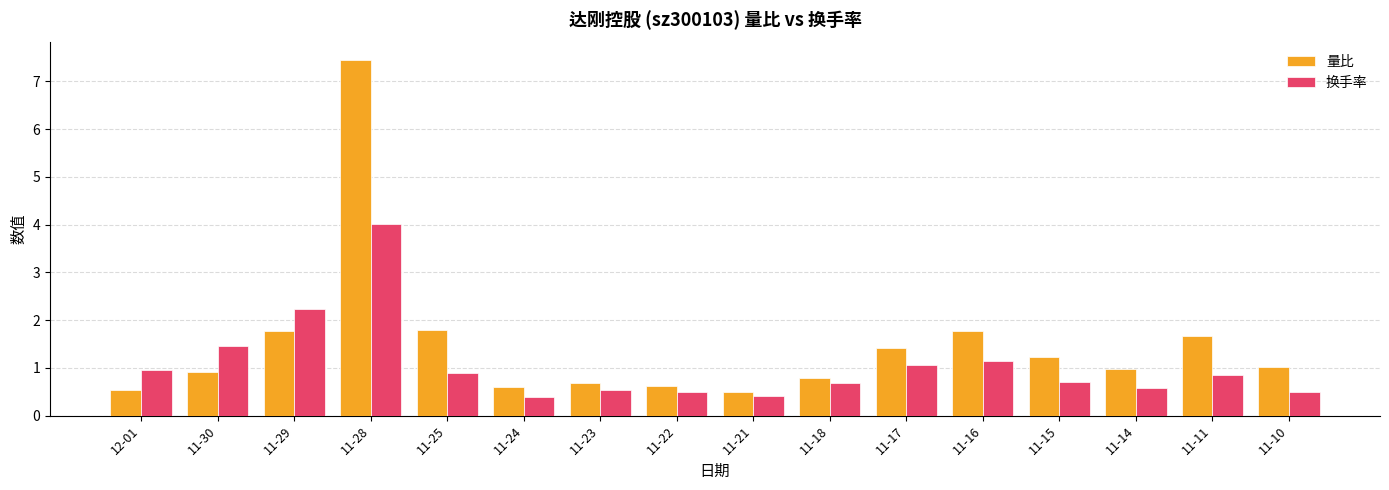

Read the 换手率 value at 11-24.

0.4